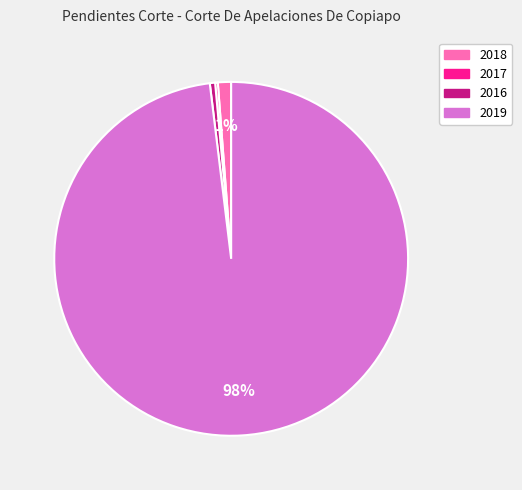

To the nearest percent, what is the difference between the 2018 and 2016 slice percentages?

1%